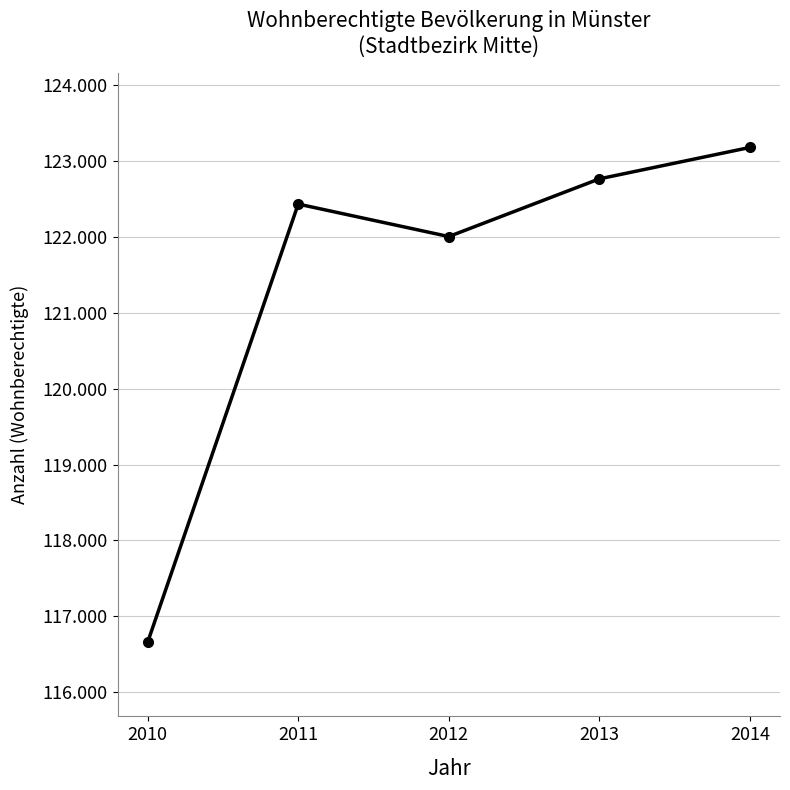

Does the chart have visible grid lines?

Yes